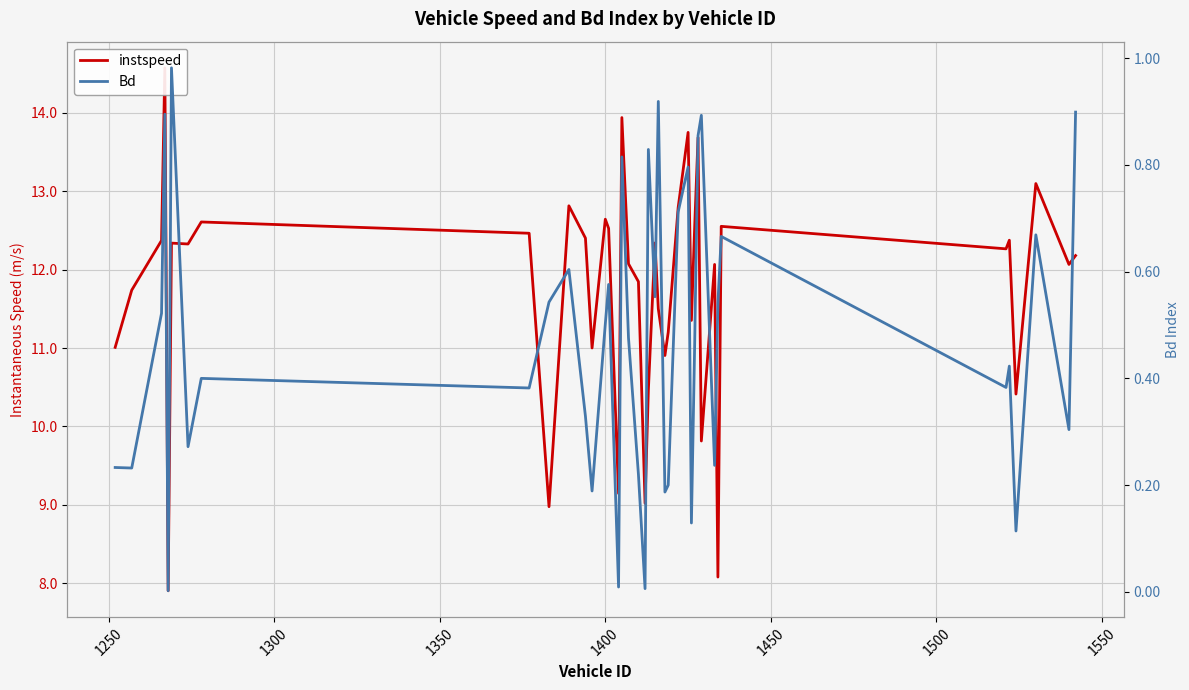

Reading left to right, what are all the values shown in this chart?

instspeed: 11.0	11.7	12.4	14.6	7.9	12.3	12.3	12.6	12.5	9.0	12.8	12.4	11.0	12.6	12.5	9.1	13.9	12.1	11.8	9.0	10.5	12.3	11.5	10.9	11.2	12.8	13.8	11.4	12.6	13.7	9.8	12.1	8.1	12.6	12.3	12.4	10.4	13.1	12.1	12.2
Bd: 0.2	0.2	0.5	0.9	0.0	1.0	0.3	0.4	0.4	0.5	0.6	0.3	0.2	0.5	0.6	0.0	0.8	0.5	0.2	0.0	0.8	0.6	0.9	0.2	0.2	0.7	0.8	0.1	0.5	0.9	0.9	0.2	0.5	0.7	0.4	0.4	0.1	0.7	0.3	0.9